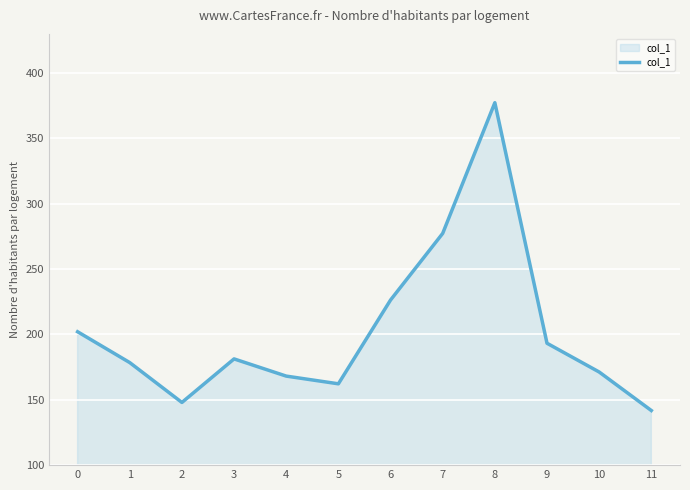

Reading left to right, list all the values displayed in this chart.

0=202.1	1=178.5	2=148.0	3=181.3	4=168.1	5=162.2	6=226.3	7=277.3	8=377.3	9=193.3	10=171.3	11=141.8